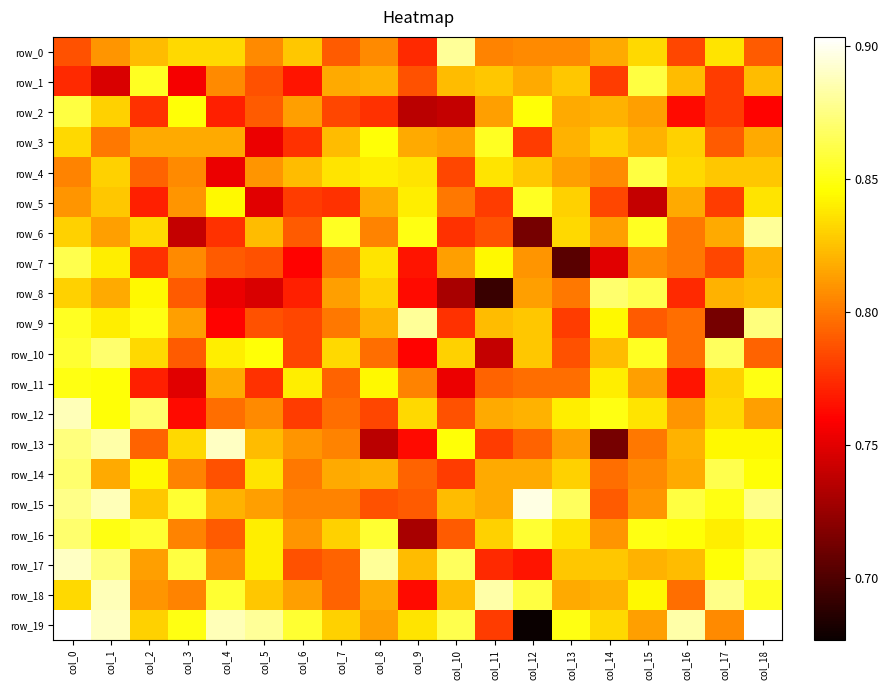

Reading left to right, extract all data points from this chart.

row_0: col_0=0.8	col_1=0.8	col_2=0.8	col_3=0.8	col_4=0.8	col_5=0.8	col_6=0.8	col_7=0.8	col_8=0.8	col_9=0.8	col_10=0.9	col_11=0.8	col_12=0.8	col_13=0.8	col_14=0.8	col_15=0.8	col_16=0.8	col_17=0.8	col_18=0.8
row_1: col_0=0.8	col_1=0.7	col_2=0.9	col_3=0.8	col_4=0.8	col_5=0.8	col_6=0.8	col_7=0.8	col_8=0.8	col_9=0.8	col_10=0.8	col_11=0.8	col_12=0.8	col_13=0.8	col_14=0.8	col_15=0.9	col_16=0.8	col_17=0.8	col_18=0.8
row_2: col_0=0.9	col_1=0.8	col_2=0.8	col_3=0.8	col_4=0.8	col_5=0.8	col_6=0.8	col_7=0.8	col_8=0.8	col_9=0.7	col_10=0.7	col_11=0.8	col_12=0.8	col_13=0.8	col_14=0.8	col_15=0.8	col_16=0.8	col_17=0.8	col_18=0.8
row_3: col_0=0.8	col_1=0.8	col_2=0.8	col_3=0.8	col_4=0.8	col_5=0.8	col_6=0.8	col_7=0.8	col_8=0.8	col_9=0.8	col_10=0.8	col_11=0.9	col_12=0.8	col_13=0.8	col_14=0.8	col_15=0.8	col_16=0.8	col_17=0.8	col_18=0.8
row_4: col_0=0.8	col_1=0.8	col_2=0.8	col_3=0.8	col_4=0.8	col_5=0.8	col_6=0.8	col_7=0.8	col_8=0.8	col_9=0.8	col_10=0.8	col_11=0.8	col_12=0.8	col_13=0.8	col_14=0.8	col_15=0.9	col_16=0.8	col_17=0.8	col_18=0.8
row_5: col_0=0.8	col_1=0.8	col_2=0.8	col_3=0.8	col_4=0.8	col_5=0.8	col_6=0.8	col_7=0.8	col_8=0.8	col_9=0.8	col_10=0.8	col_11=0.8	col_12=0.9	col_13=0.8	col_14=0.8	col_15=0.7	col_16=0.8	col_17=0.8	col_18=0.8
row_6: col_0=0.8	col_1=0.8	col_2=0.8	col_3=0.7	col_4=0.8	col_5=0.8	col_6=0.8	col_7=0.9	col_8=0.8	col_9=0.8	col_10=0.8	col_11=0.8	col_12=0.7	col_13=0.8	col_14=0.8	col_15=0.9	col_16=0.8	col_17=0.8	col_18=0.9
row_7: col_0=0.9	col_1=0.8	col_2=0.8	col_3=0.8	col_4=0.8	col_5=0.8	col_6=0.8	col_7=0.8	col_8=0.8	col_9=0.8	col_10=0.8	col_11=0.8	col_12=0.8	col_13=0.7	col_14=0.8	col_15=0.8	col_16=0.8	col_17=0.8	col_18=0.8
row_8: col_0=0.8	col_1=0.8	col_2=0.8	col_3=0.8	col_4=0.8	col_5=0.7	col_6=0.8	col_7=0.8	col_8=0.8	col_9=0.8	col_10=0.7	col_11=0.7	col_12=0.8	col_13=0.8	col_14=0.9	col_15=0.9	col_16=0.8	col_17=0.8	col_18=0.8
row_9: col_0=0.9	col_1=0.8	col_2=0.8	col_3=0.8	col_4=0.8	col_5=0.8	col_6=0.8	col_7=0.8	col_8=0.8	col_9=0.9	col_10=0.8	col_11=0.8	col_12=0.8	col_13=0.8	col_14=0.8	col_15=0.8	col_16=0.8	col_17=0.7	col_18=0.9
row_10: col_0=0.9	col_1=0.9	col_2=0.8	col_3=0.8	col_4=0.8	col_5=0.8	col_6=0.8	col_7=0.8	col_8=0.8	col_9=0.8	col_10=0.8	col_11=0.7	col_12=0.8	col_13=0.8	col_14=0.8	col_15=0.9	col_16=0.8	col_17=0.9	col_18=0.8
row_11: col_0=0.8	col_1=0.8	col_2=0.8	col_3=0.8	col_4=0.8	col_5=0.8	col_6=0.8	col_7=0.8	col_8=0.8	col_9=0.8	col_10=0.8	col_11=0.8	col_12=0.8	col_13=0.8	col_14=0.8	col_15=0.8	col_16=0.8	col_17=0.8	col_18=0.8
row_12: col_0=0.9	col_1=0.8	col_2=0.9	col_3=0.8	col_4=0.8	col_5=0.8	col_6=0.8	col_7=0.8	col_8=0.8	col_9=0.8	col_10=0.8	col_11=0.8	col_12=0.8	col_13=0.8	col_14=0.8	col_15=0.8	col_16=0.8	col_17=0.8	col_18=0.8
row_13: col_0=0.9	col_1=0.9	col_2=0.8	col_3=0.8	col_4=0.9	col_5=0.8	col_6=0.8	col_7=0.8	col_8=0.7	col_9=0.8	col_10=0.8	col_11=0.8	col_12=0.8	col_13=0.8	col_14=0.7	col_15=0.8	col_16=0.8	col_17=0.8	col_18=0.8
row_14: col_0=0.9	col_1=0.8	col_2=0.8	col_3=0.8	col_4=0.8	col_5=0.8	col_6=0.8	col_7=0.8	col_8=0.8	col_9=0.8	col_10=0.8	col_11=0.8	col_12=0.8	col_13=0.8	col_14=0.8	col_15=0.8	col_16=0.8	col_17=0.9	col_18=0.8
row_15: col_0=0.9	col_1=0.9	col_2=0.8	col_3=0.9	col_4=0.8	col_5=0.8	col_6=0.8	col_7=0.8	col_8=0.8	col_9=0.8	col_10=0.8	col_11=0.8	col_12=0.9	col_13=0.9	col_14=0.8	col_15=0.8	col_16=0.9	col_17=0.8	col_18=0.9
row_16: col_0=0.9	col_1=0.8	col_2=0.9	col_3=0.8	col_4=0.8	col_5=0.8	col_6=0.8	col_7=0.8	col_8=0.9	col_9=0.7	col_10=0.8	col_11=0.8	col_12=0.9	col_13=0.8	col_14=0.8	col_15=0.8	col_16=0.8	col_17=0.8	col_18=0.8
row_17: col_0=0.9	col_1=0.9	col_2=0.8	col_3=0.9	col_4=0.8	col_5=0.8	col_6=0.8	col_7=0.8	col_8=0.9	col_9=0.8	col_10=0.9	col_11=0.8	col_12=0.8	col_13=0.8	col_14=0.8	col_15=0.8	col_16=0.8	col_17=0.8	col_18=0.9
row_18: col_0=0.8	col_1=0.9	col_2=0.8	col_3=0.8	col_4=0.9	col_5=0.8	col_6=0.8	col_7=0.8	col_8=0.8	col_9=0.8	col_10=0.8	col_11=0.9	col_12=0.9	col_13=0.8	col_14=0.8	col_15=0.8	col_16=0.8	col_17=0.9	col_18=0.9
row_19: col_0=0.9	col_1=0.9	col_2=0.8	col_3=0.8	col_4=0.9	col_5=0.9	col_6=0.9	col_7=0.8	col_8=0.8	col_9=0.8	col_10=0.9	col_11=0.8	col_12=0.7	col_13=0.8	col_14=0.8	col_15=0.8	col_16=0.9	col_17=0.8	col_18=0.9